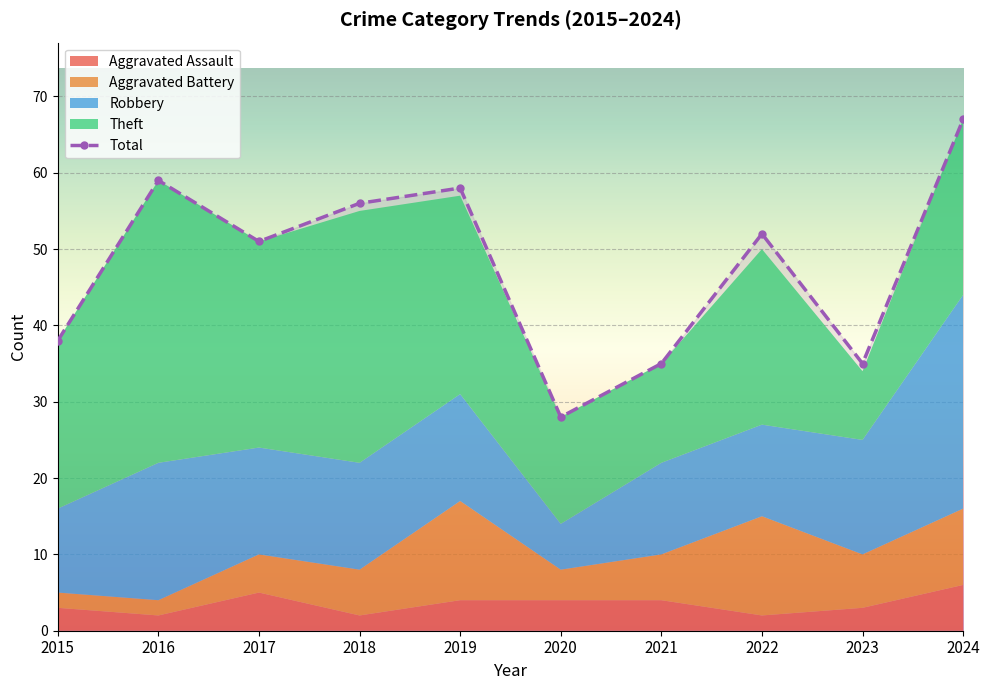

How many lines are shown in the chart?

5